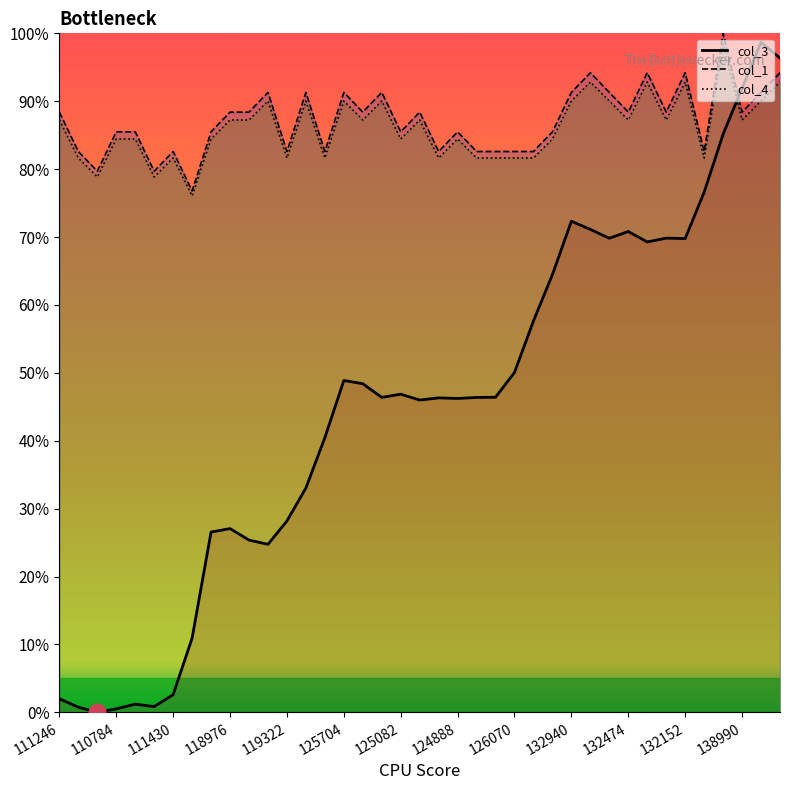

What is the difference between the highest and lowest values at 138990?

4.7